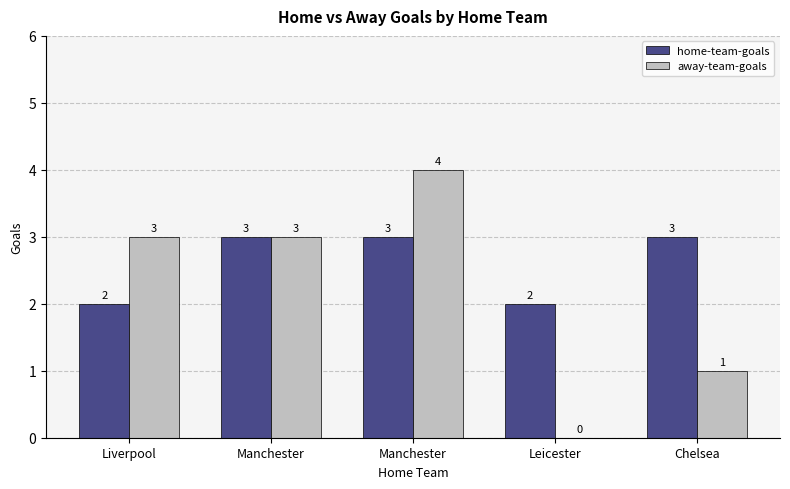

Rank the series by their maximum value, from lowest to highest.

home-team-goals, away-team-goals